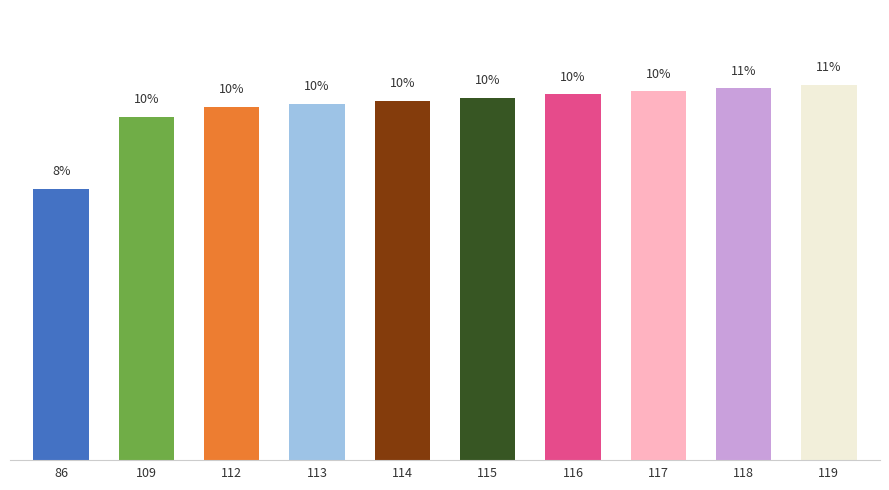

What is the change in value from 114 to 115?

+0.1